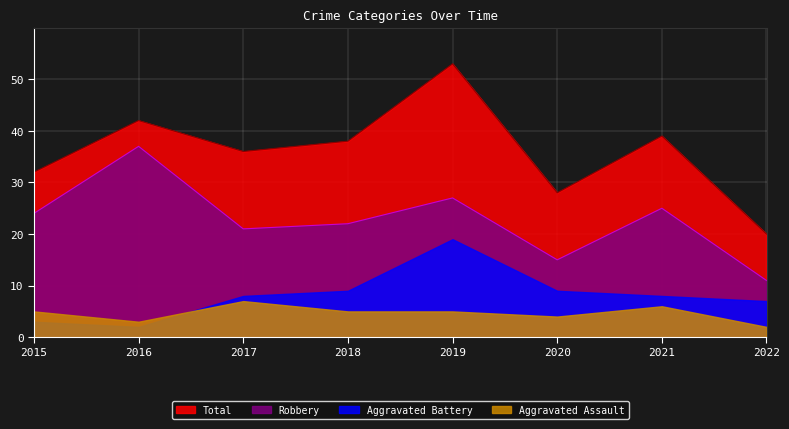

What is the average value of the Robbery series?

23